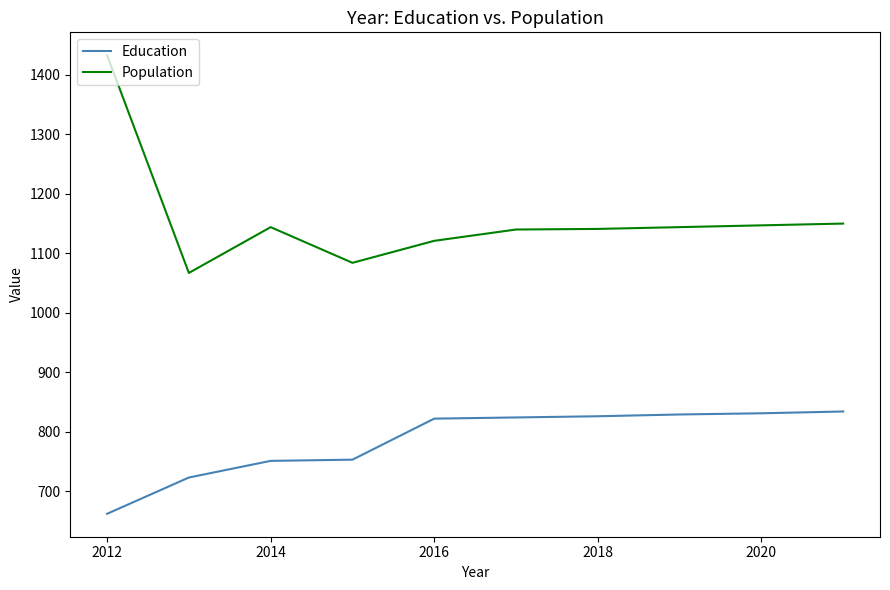

What is the difference between the maximum and second lowest values in the Population series?

349